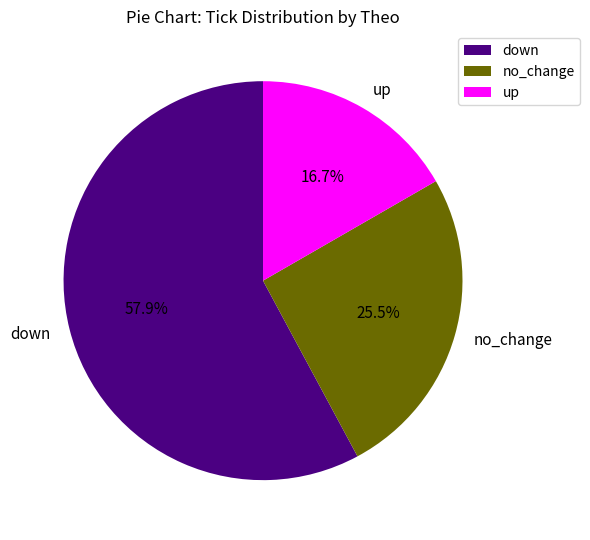

Approximately how many times larger is the value at down compared to no_change?

2.3